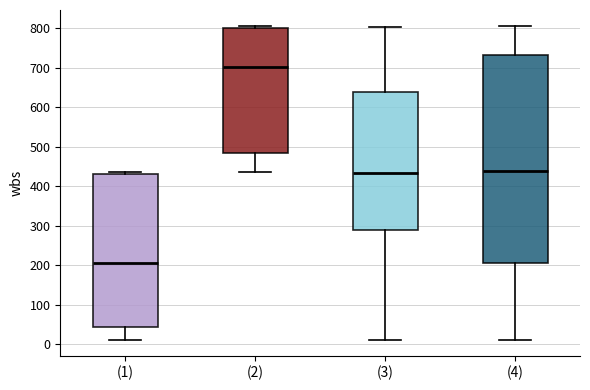

Reading left to right, read every box against the y-axis: the position of its median line, the range the box covers, and the ends of its whiskers. The values are not printed on the chart, so give them approximately, as read against the axis.

(1): median 210, box 40 to 430, whiskers 10 to 440
(2): median 700, box 490 to 800, whiskers 440 to 810
(3): median 430, box 290 to 640, whiskers 10 to 800
(4): median 440, box 210 to 730, whiskers 10 to 810